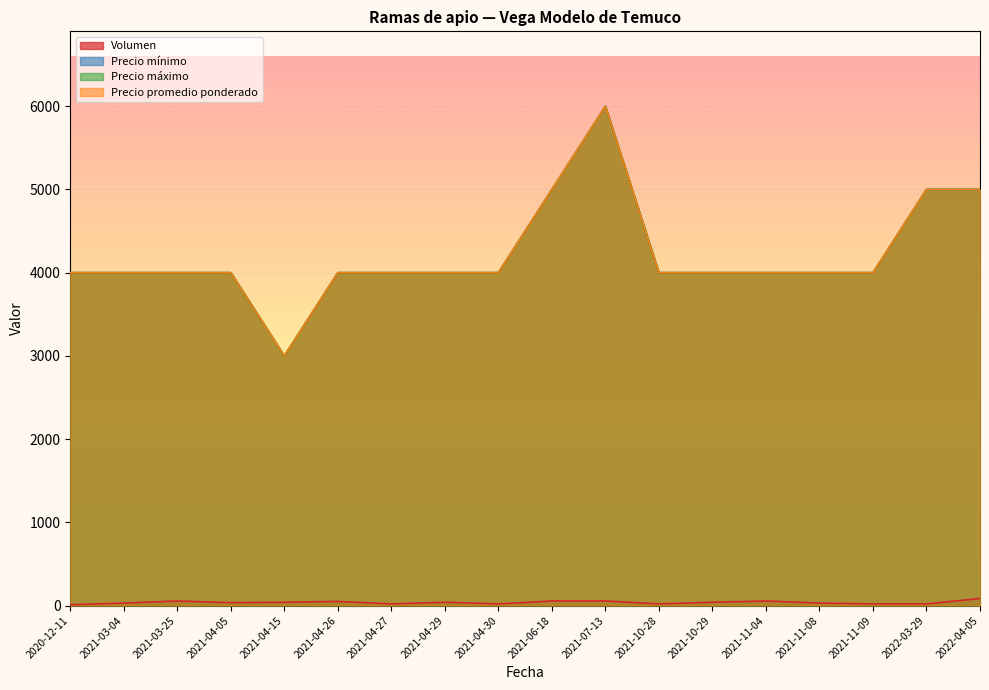

What are all the series names shown in the legend?

Volumen, Precio mínimo, Precio máximo, Precio promedio ponderado